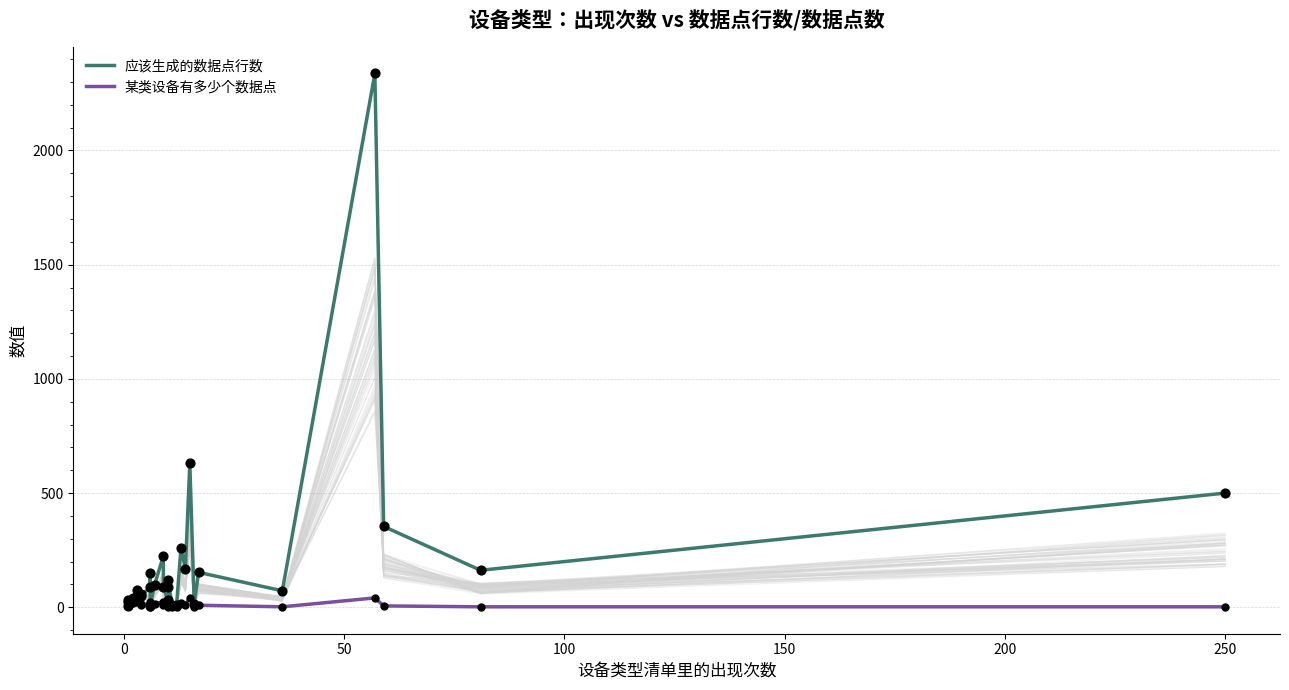

Which series contains the highest Y value?

应该生成的数据点行数